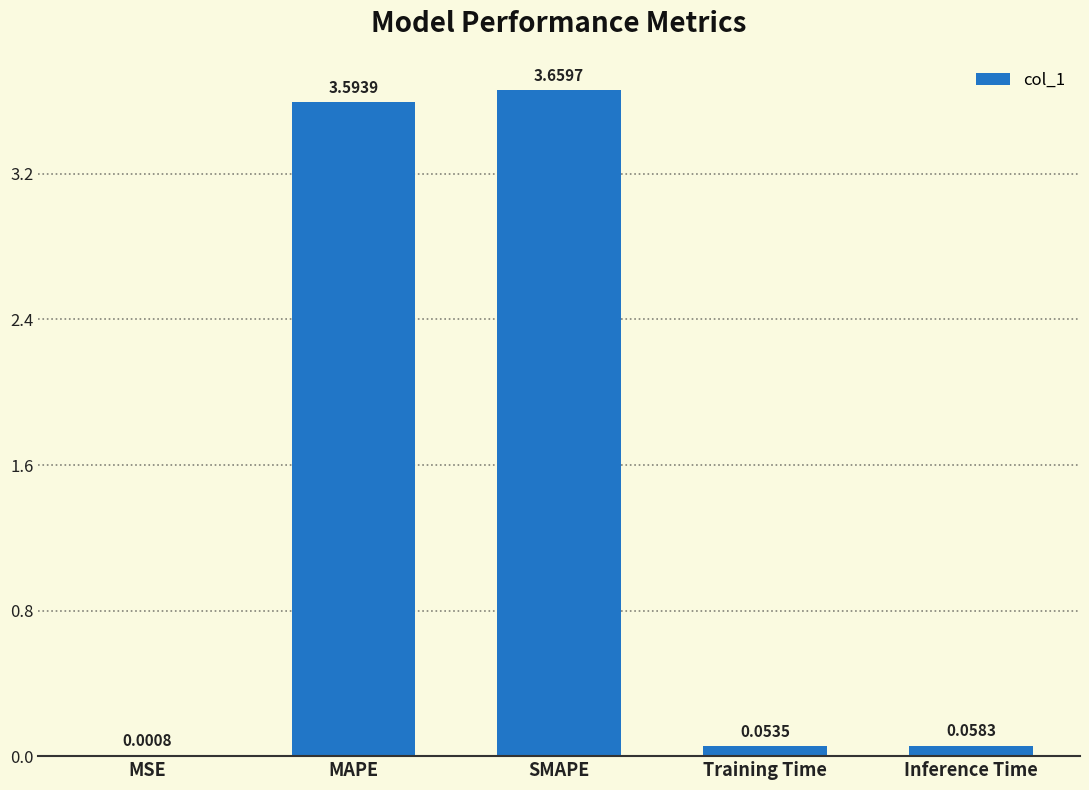

Count the number of categories in the chart.

5